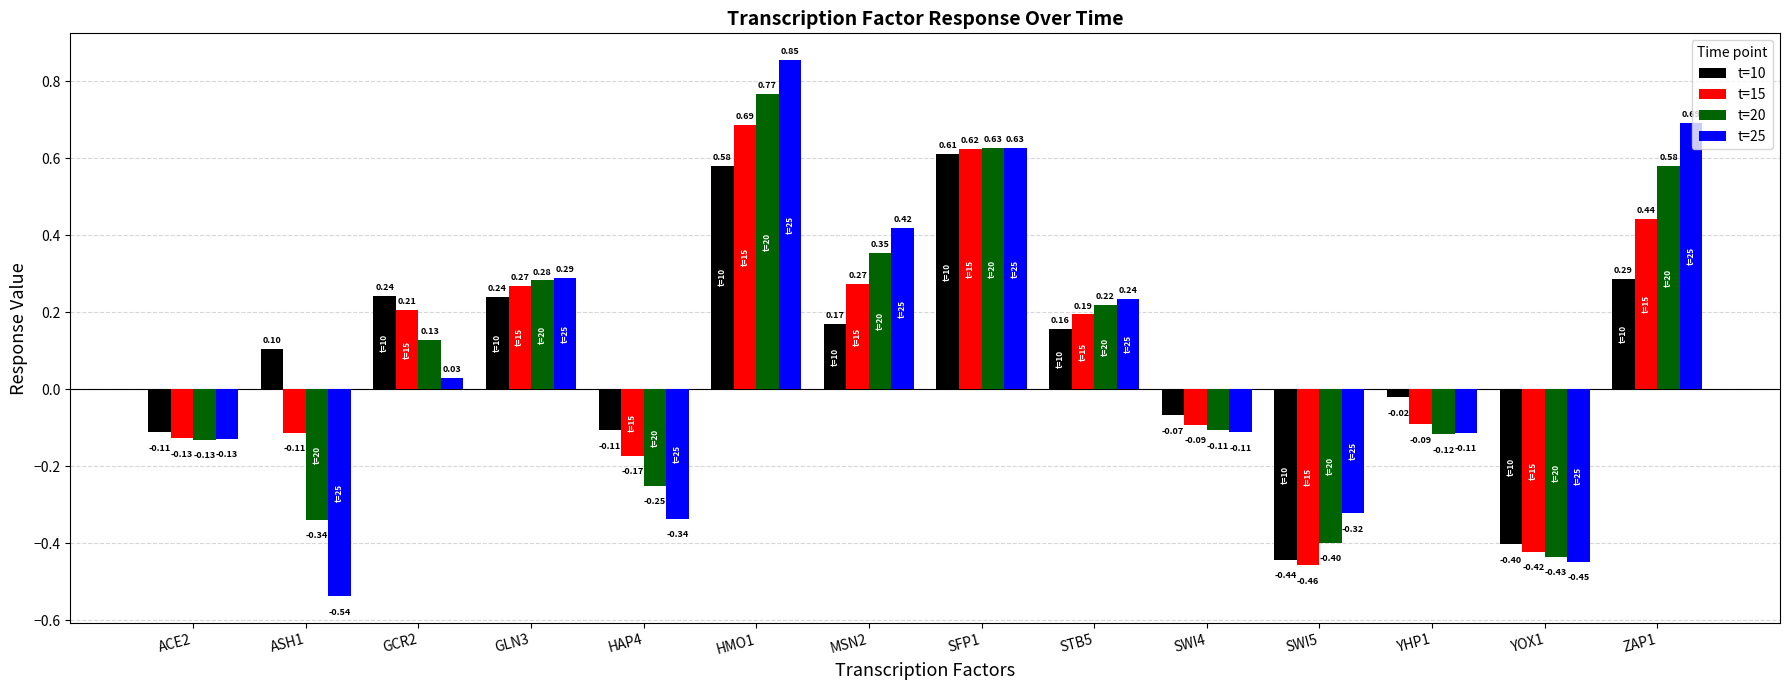

What is the difference between the maximum and second lowest values in the t=20 series?

1.2